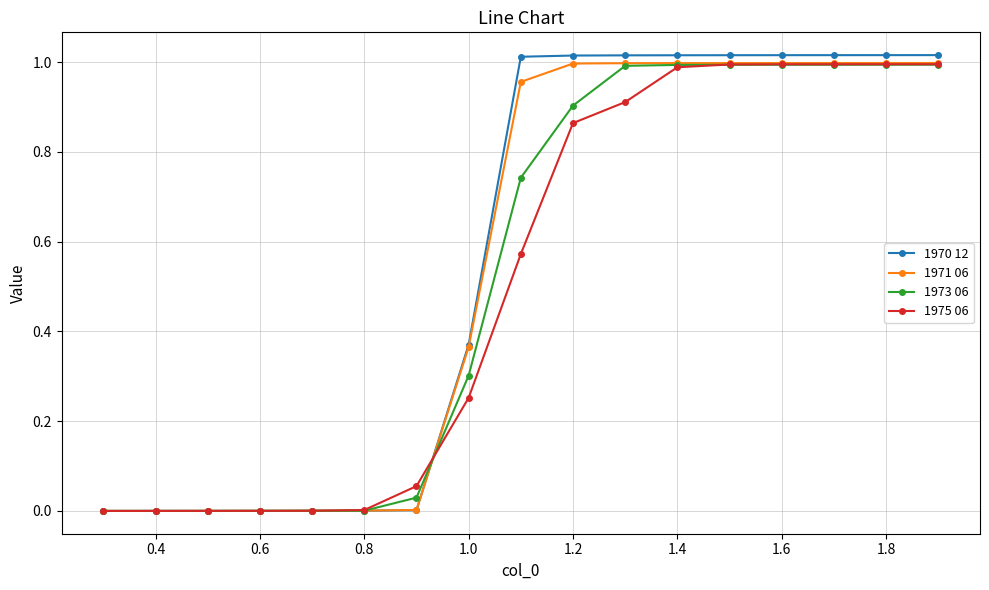

Which series has the widest spread of values?

1970 12